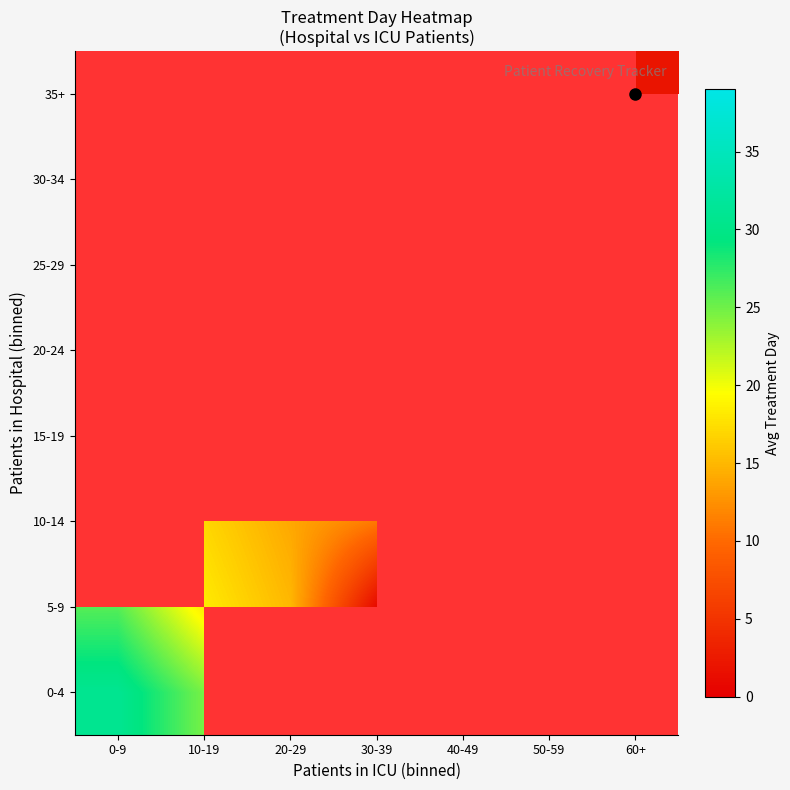

Count the number of data series in this chart.

8